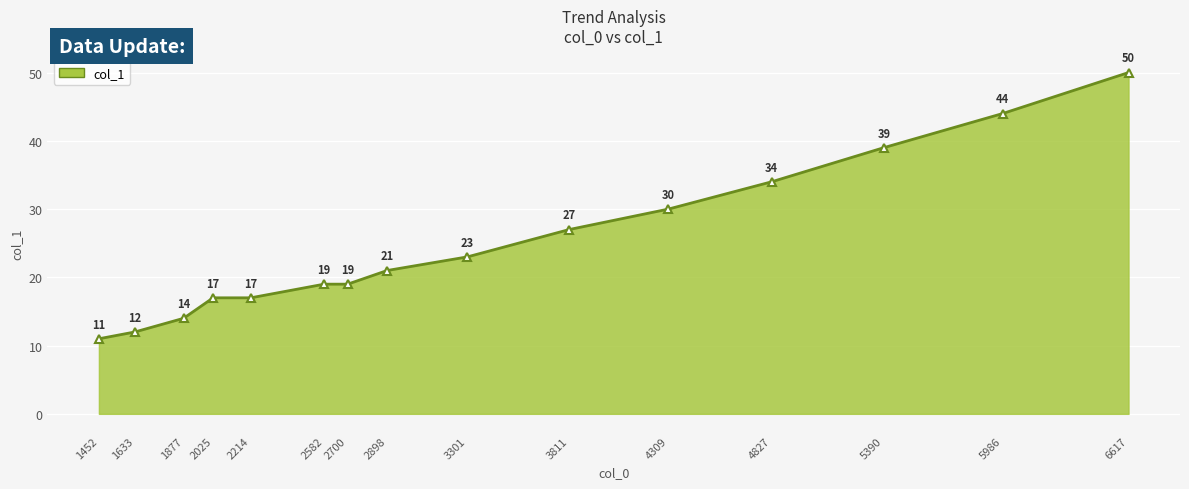

What is the minimum value shown in the chart?

11